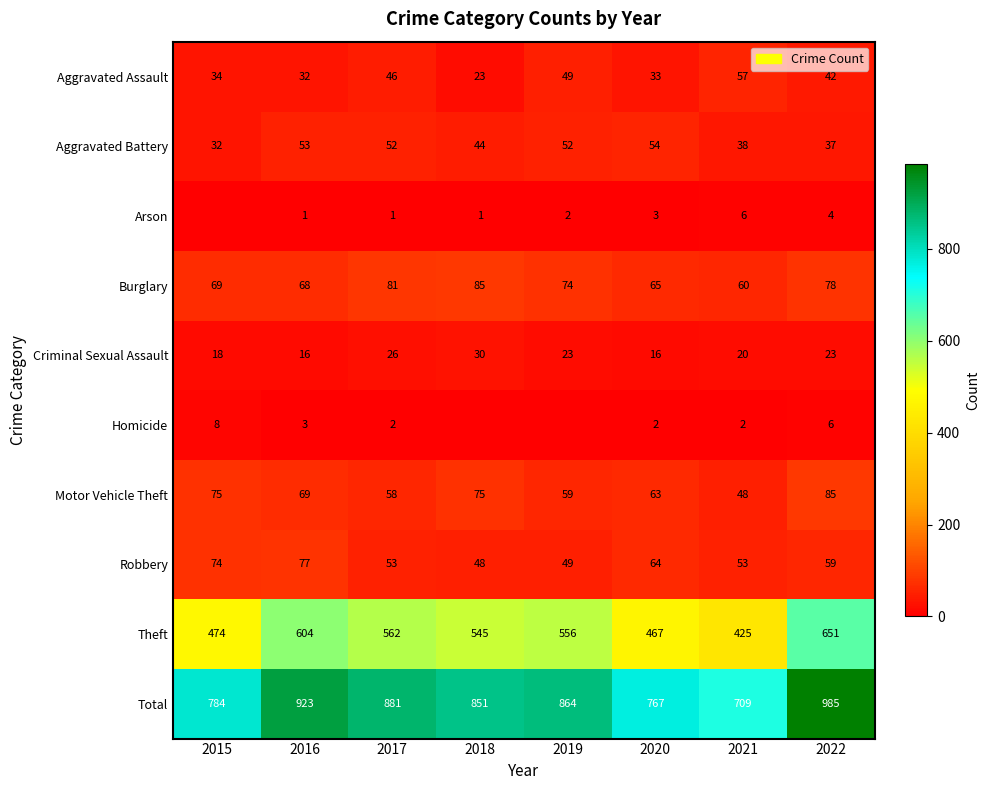

What is the difference between the Robbery values at 2017 and 2015?

21